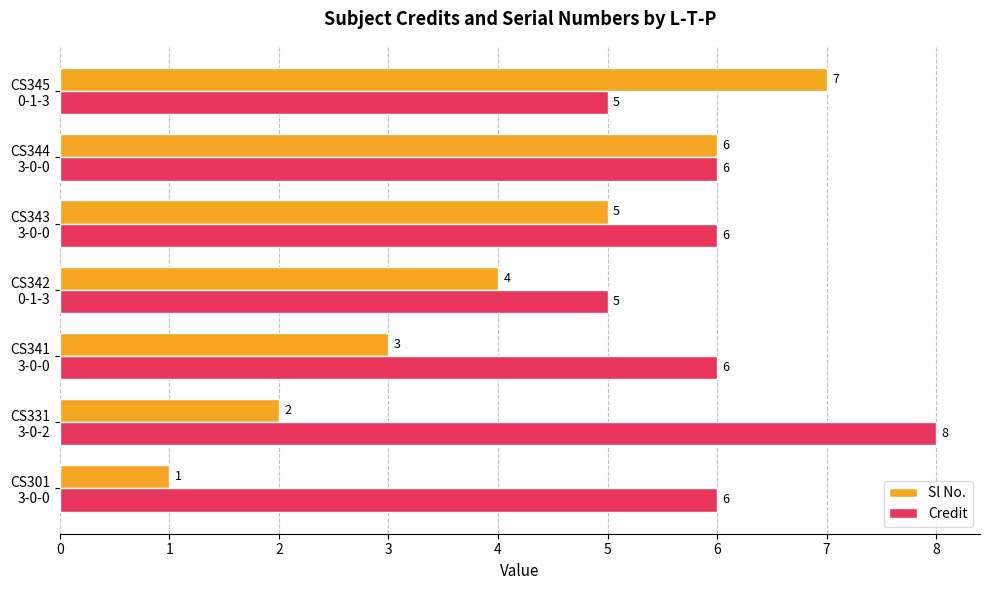

What is the sum of all Credit values?

42